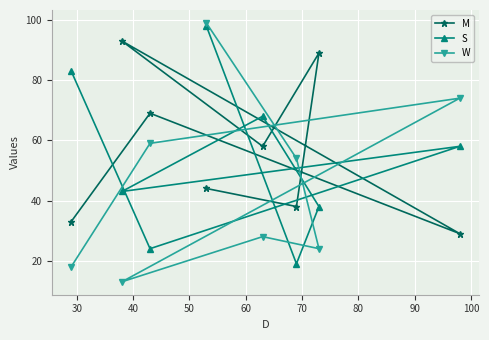

List the series in order of their overall mean, lowest first.

W, S, M